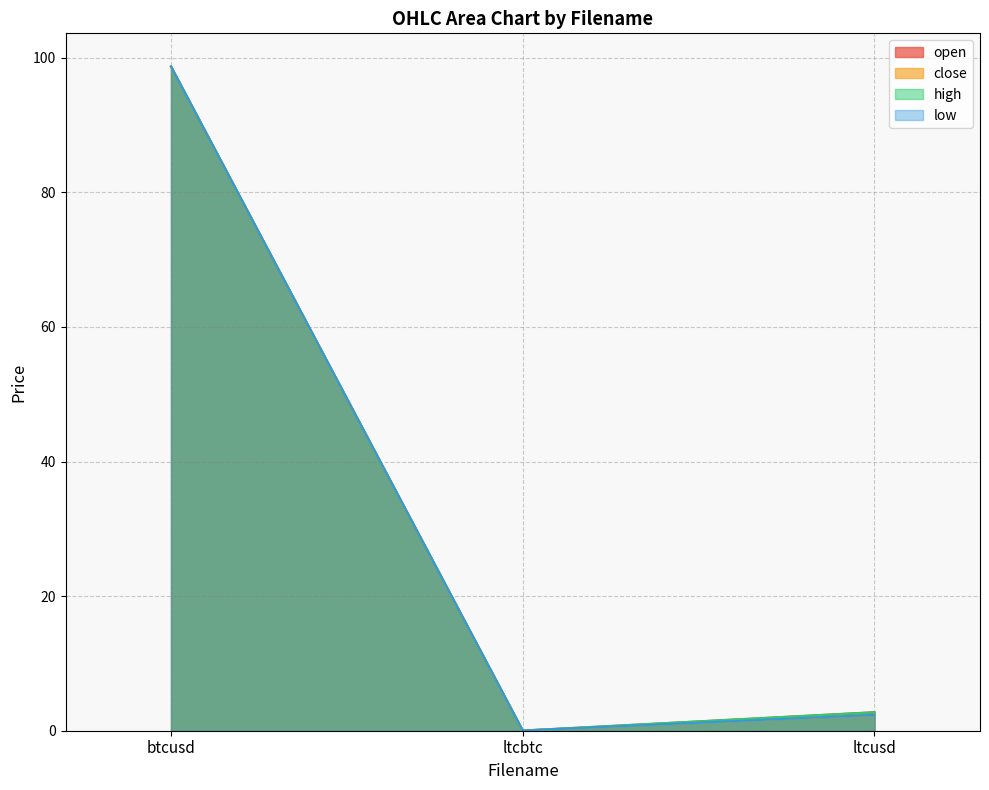

What is the greatest value displayed?

98.7